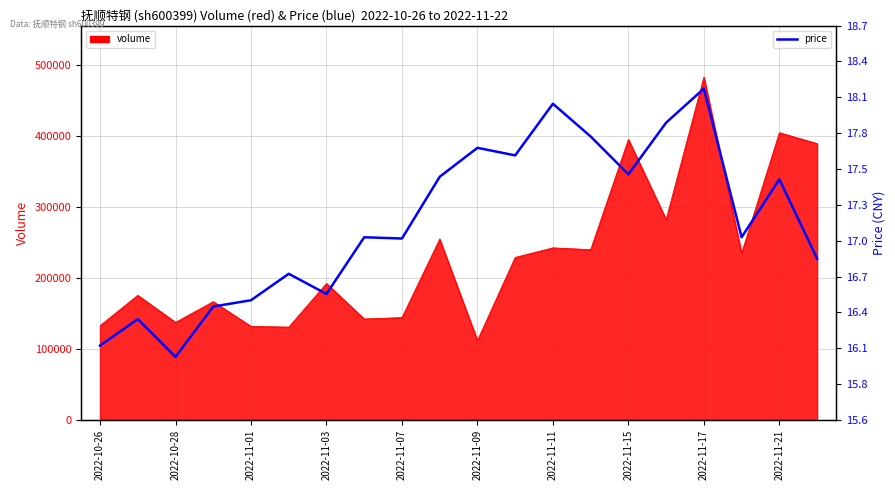

Which has a higher value, 19 or 2022-11-07?

19